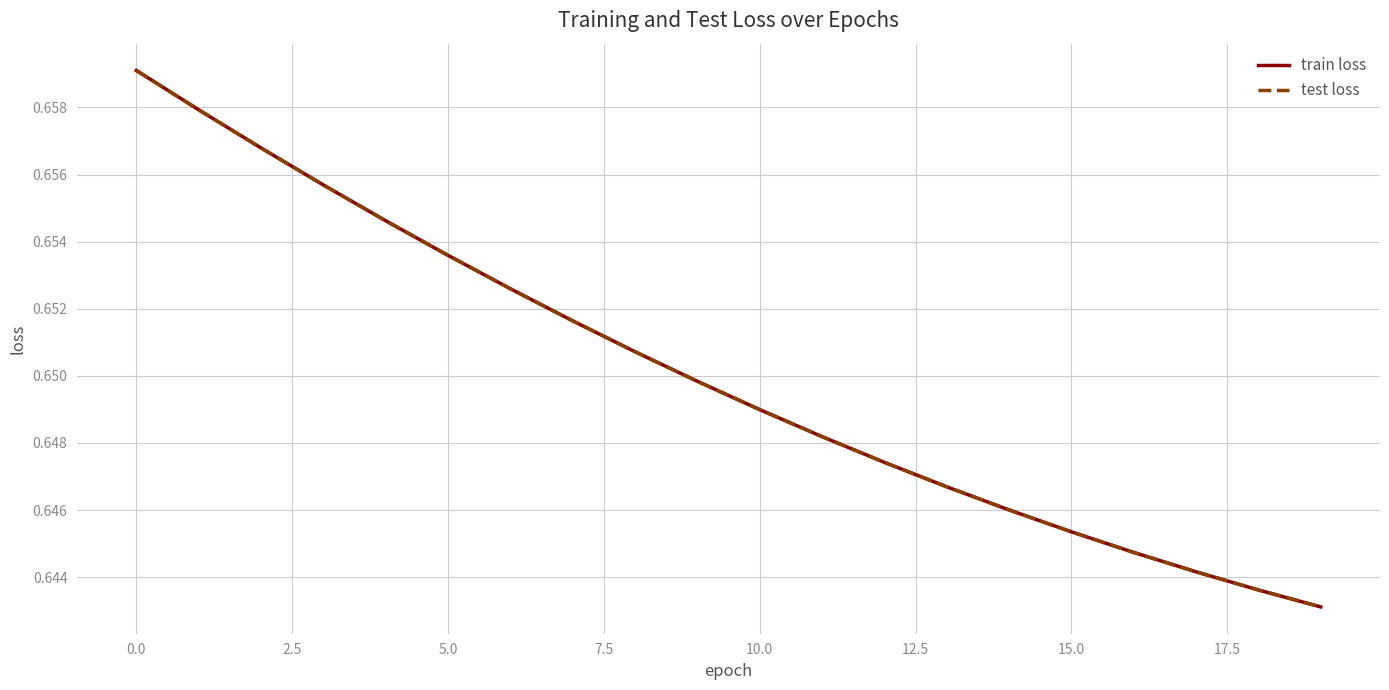

What is the sum of all train loss values?

13.0